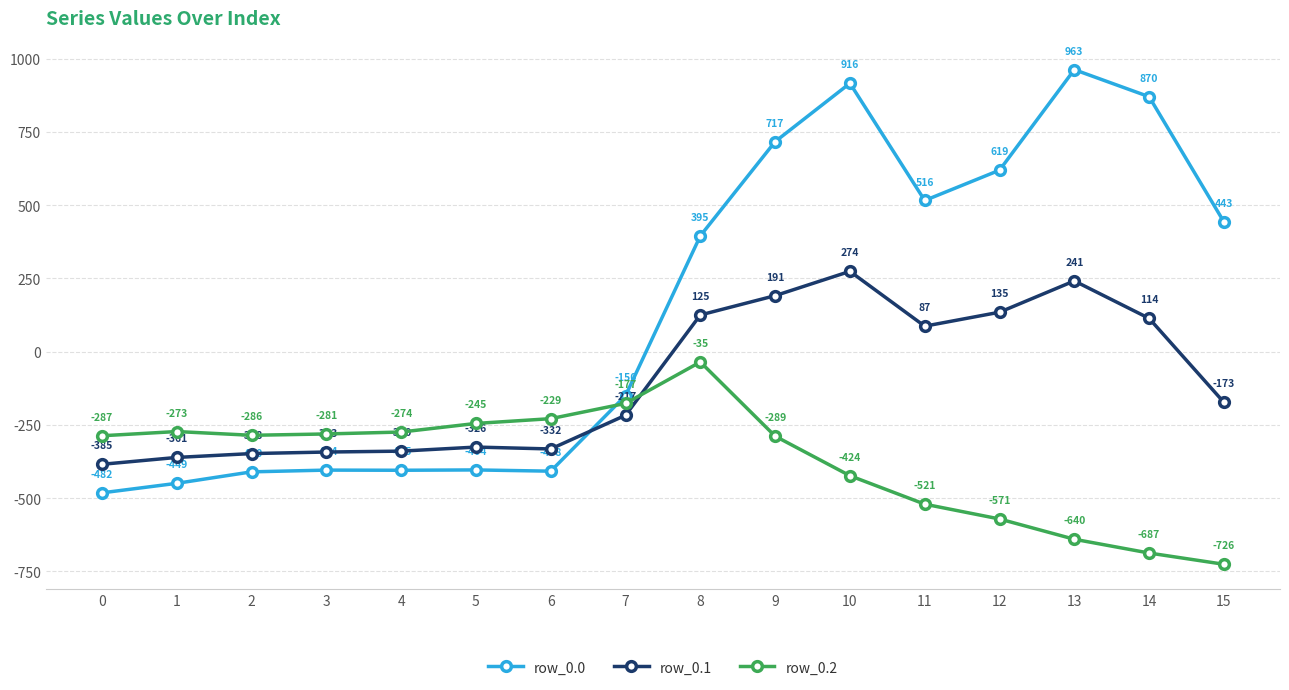

What are all the series names shown in the legend?

row_0.0, row_0.1, row_0.2